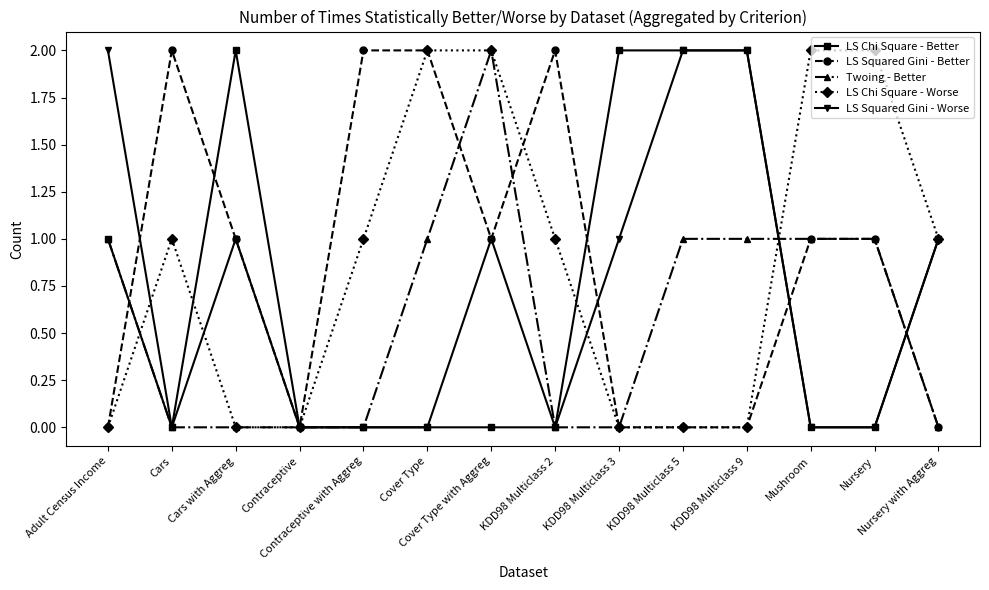

True or false: LS Squared Gini - Worse and Twoing - Better cross at least once.

True